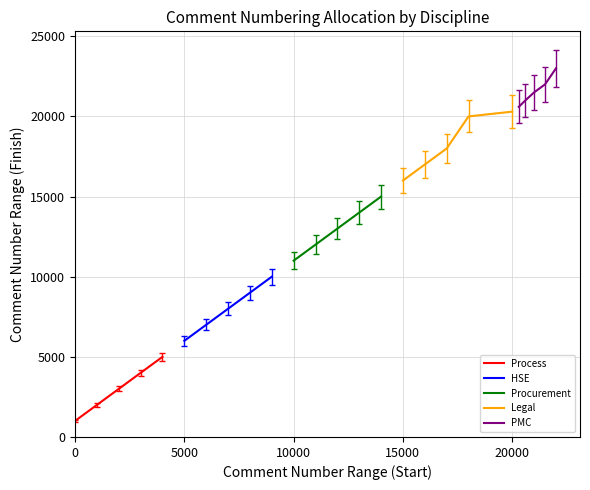

True or false: Legal has more than 1 interior local peaks.

False